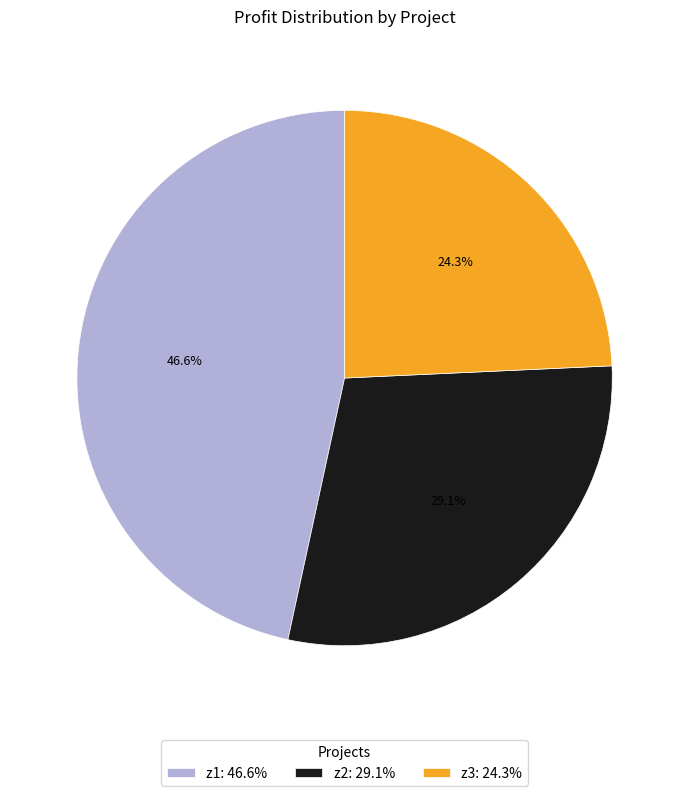

True or false: z2 accounts for 29% of the total.

True